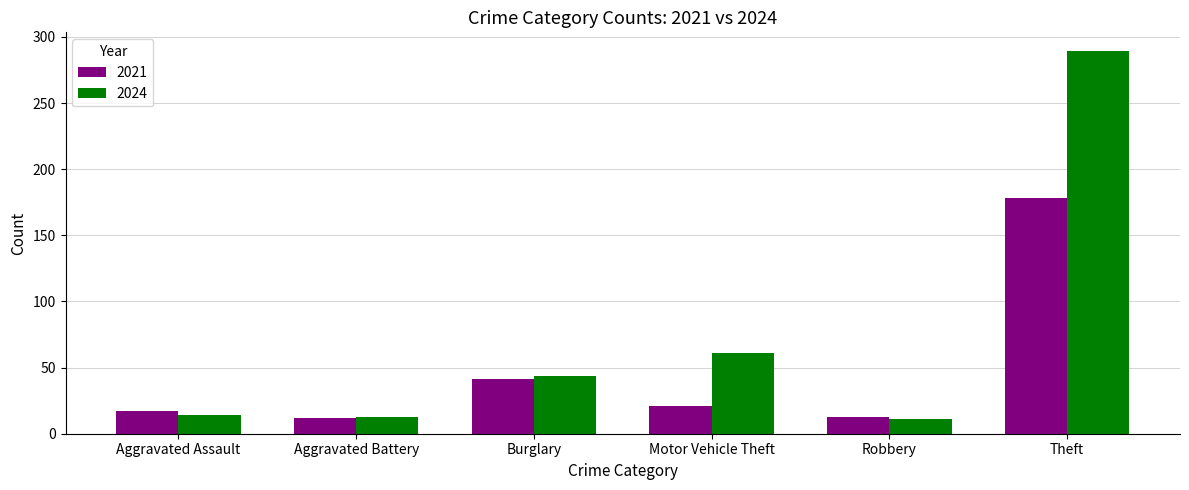

Is the value of 2021 at Robbery greater than the value of 2024 at Theft?

No